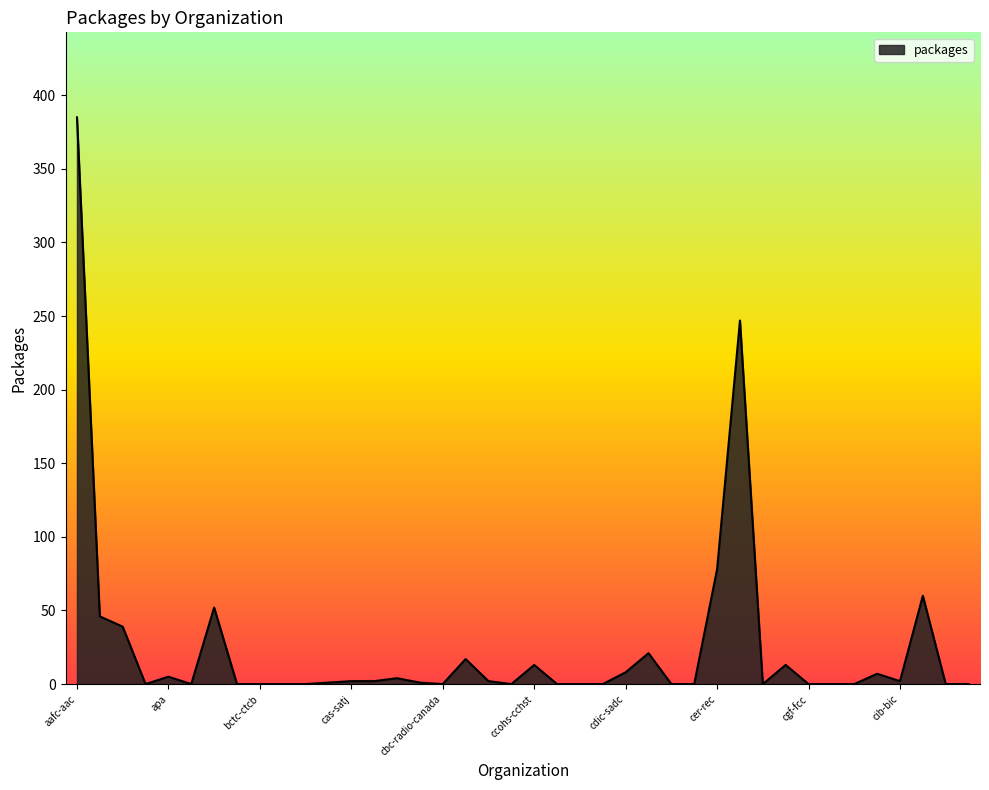

List the labels in order of value, smallest first.

aecl-eacl, apfc-fapc, bc, bctc-ctcb, bdc, bpa-apd, cbc-radio-canada, ccc, ccperb-cceebc, cdc-ccl, cdev, ceefc-cfuec, celd, cfmws-sbmfc, cgf-fcc, cgfimi-gafcc, chhc-sgch, cicc-ccic, ciccdev, cannor, cb-cda, cas-satj, casdo-ocena, cca-cac, cib-bic, catsa-acsta, apa, chrc-ccdp, cdic-sadc, ccohs-cchst, cgc-ccg, cbsa-asfc, ced-dec, acoa-apeca, aandc-aadnc, atssc-scdata, cic, cer-rec, cfia-acia, aafc-aac